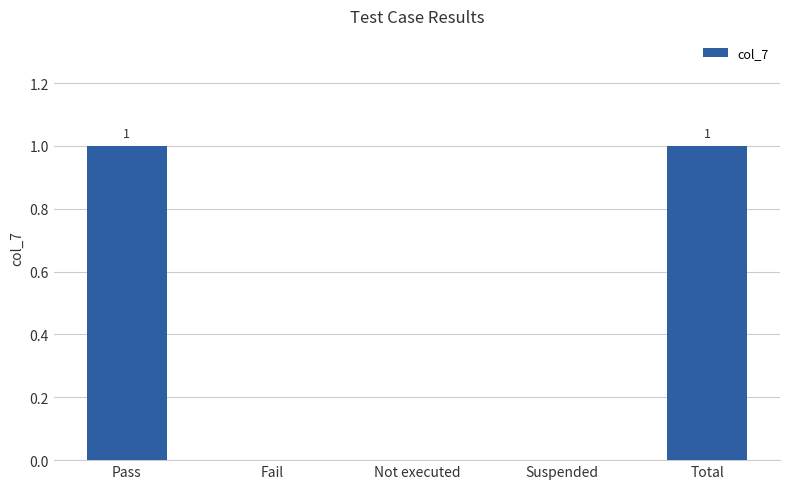

What is the difference between the values at Not executed and Total?

1